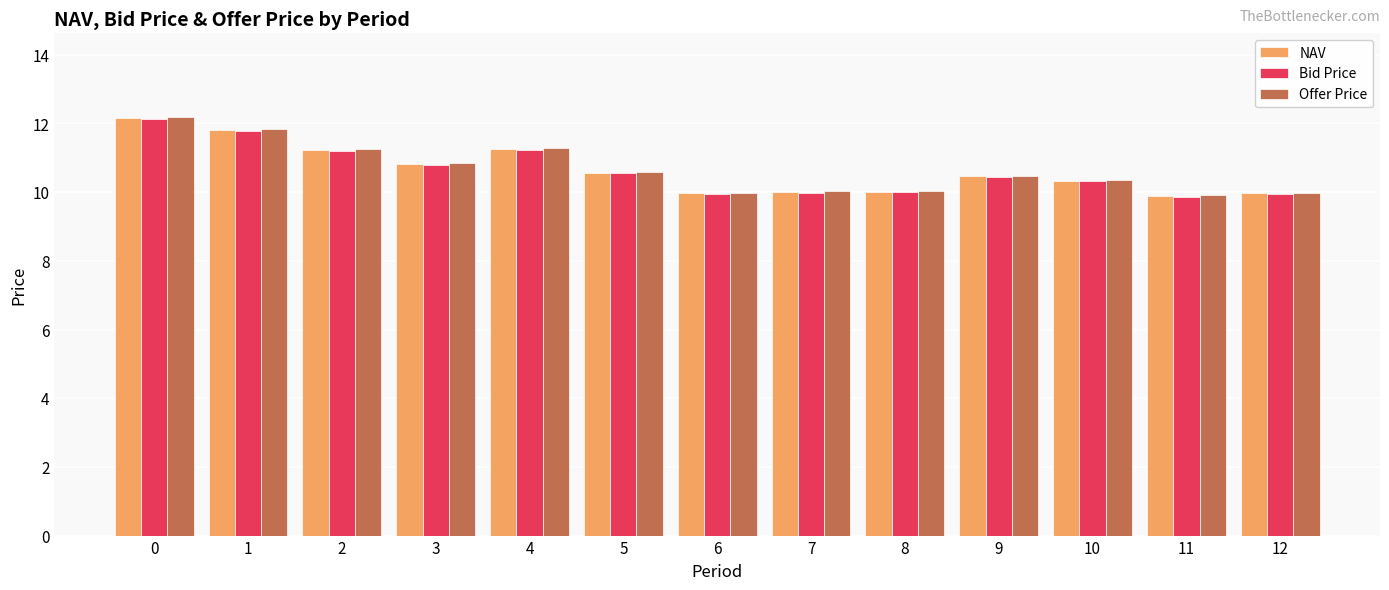

What is the greatest value displayed?

12.2